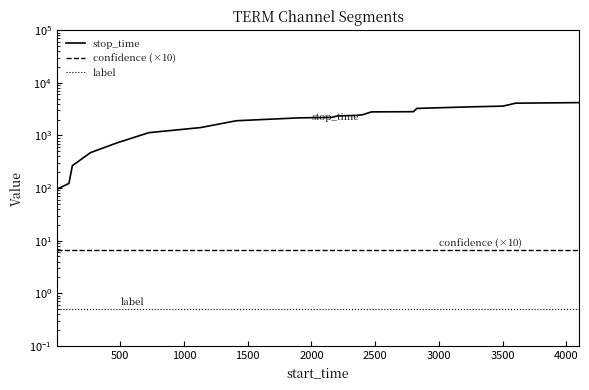

What is the difference between the second highest and minimum values in the stop_time series?

4007.0